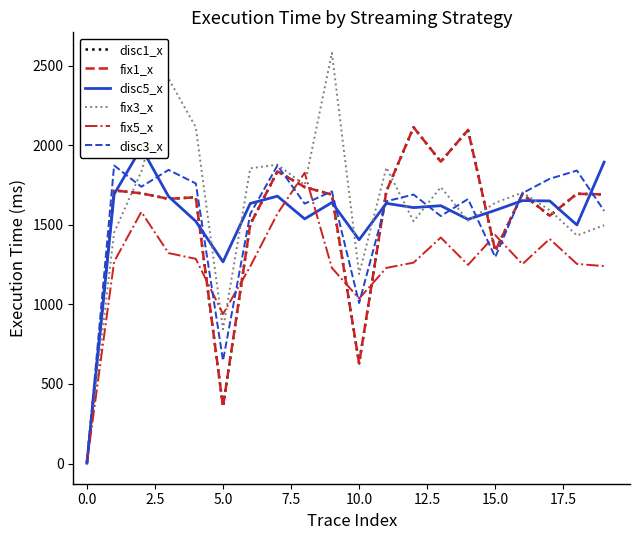

The value of disc5_x at 16 is 1653. True or false?

True